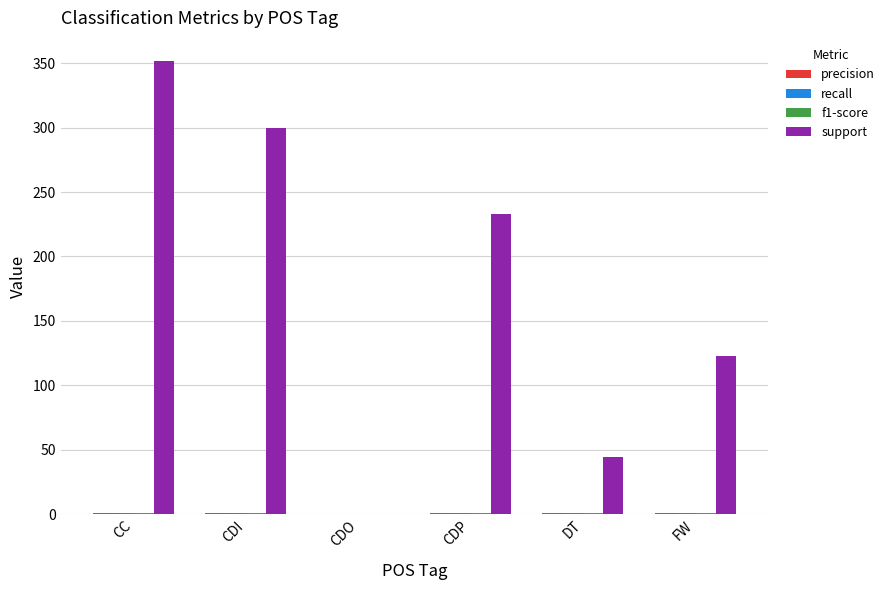

At which label is support closest to 176?

FW